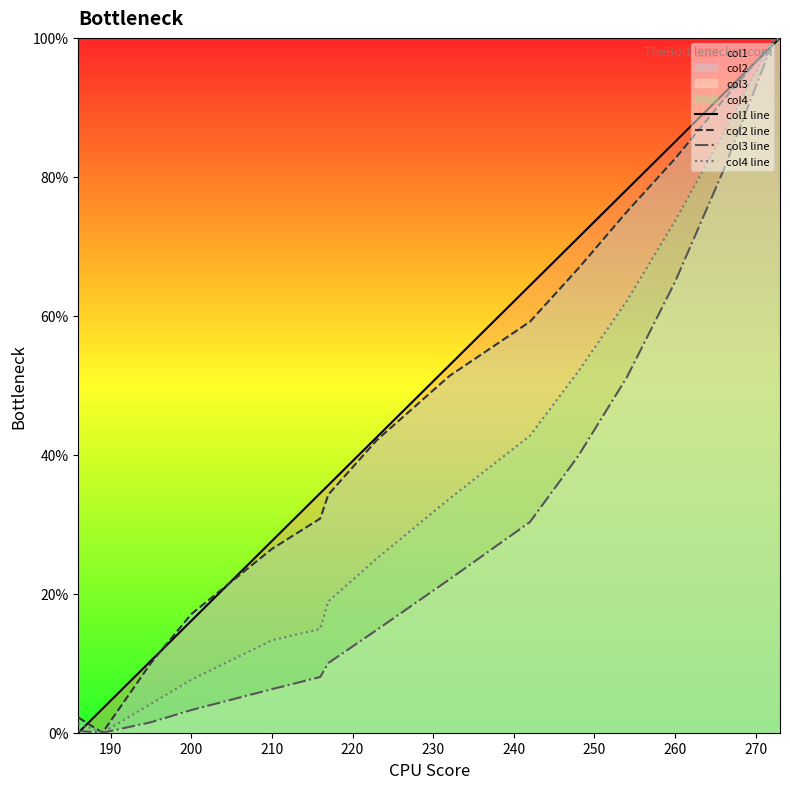

What is the average value of the col3 line series?

0.3